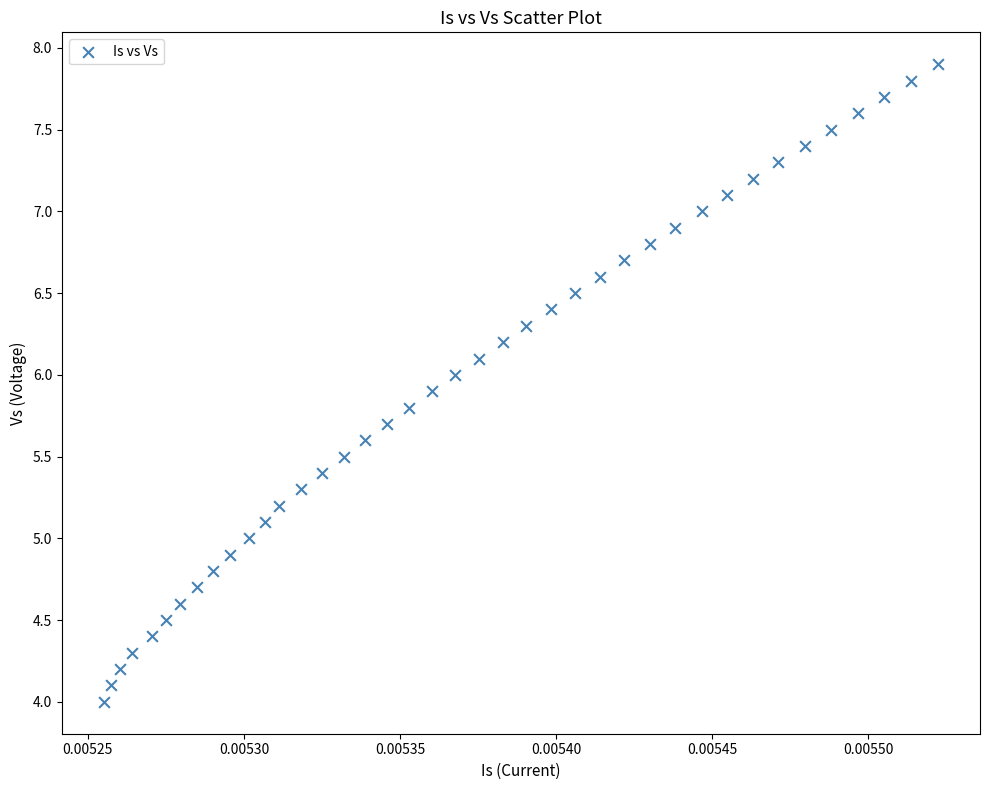

What is the range of Y values (max minus min)?

3.9